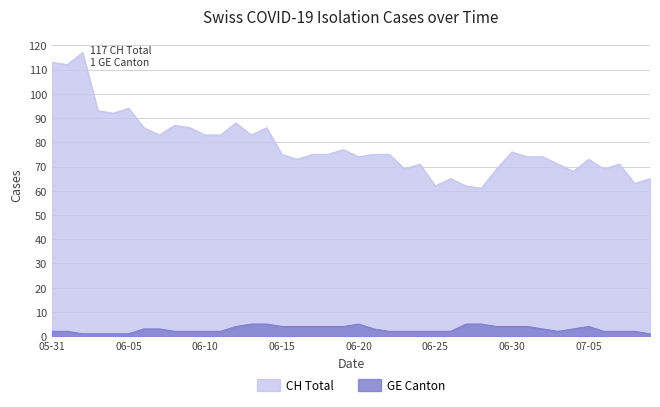

Reading right to left, list all the values displayed in this chart.

CH: 65	63	71	69	73	68	71	74	74	76	69	61	62	65	62	71	69	75	75	74	77	75	75	73	75	86	83	88	83	83	86	87	83	86	94	92	93	117	112	113
GE: 1	2	2	2	4	3	2	3	4	4	4	5	5	2	2	2	2	2	3	5	4	4	4	4	4	5	5	4	2	2	2	2	3	3	1	1	1	1	2	2